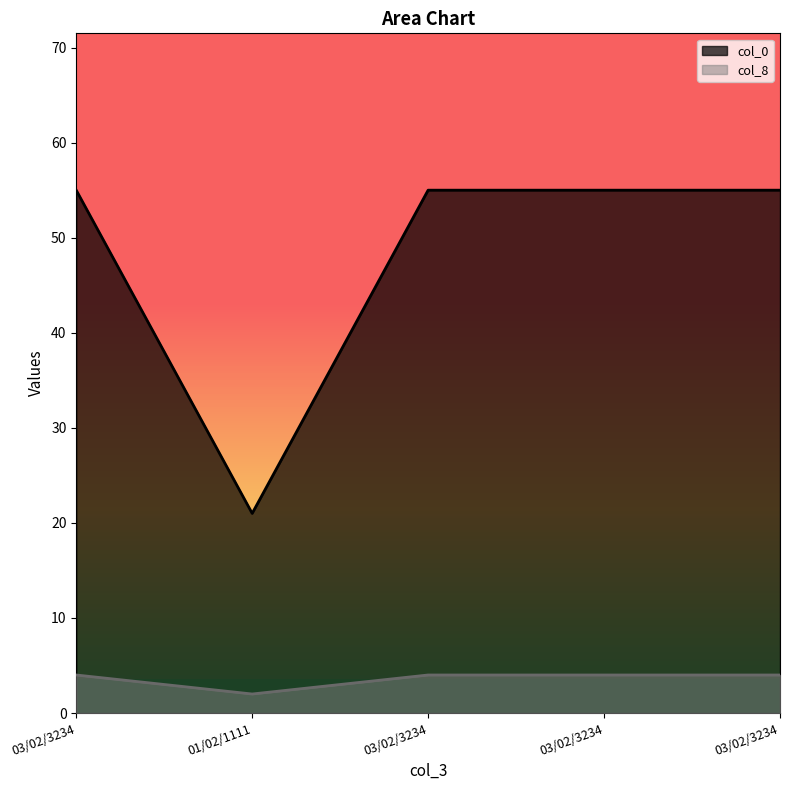

Which category has the highest value in the col_8 series?

03/02/3234